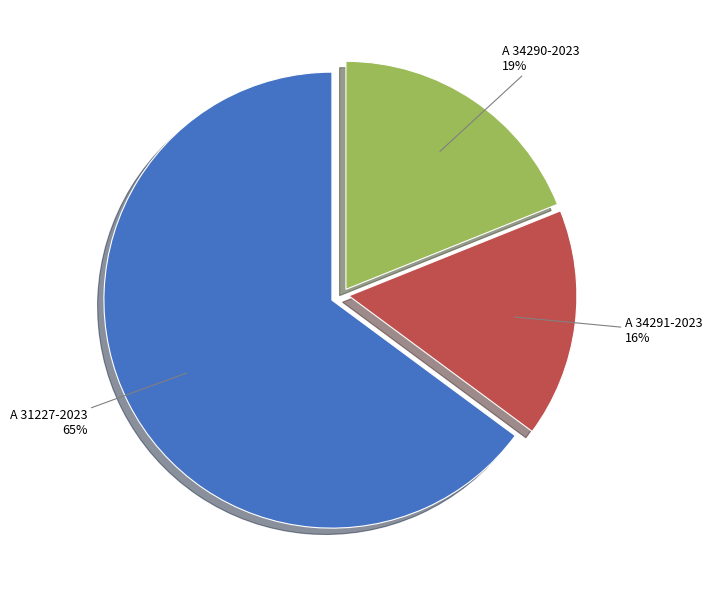

To the nearest percent, what portion does A 31227-2023 represent?

65%